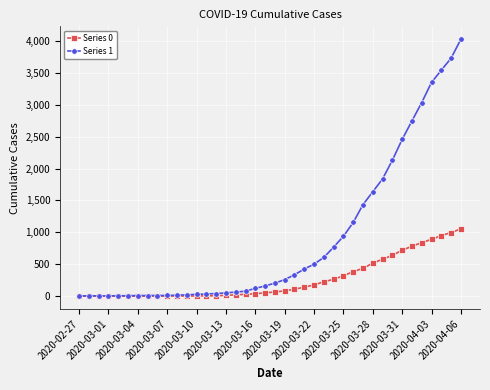

List the series in order of their peak value, lowest first.

Series 0, Series 1